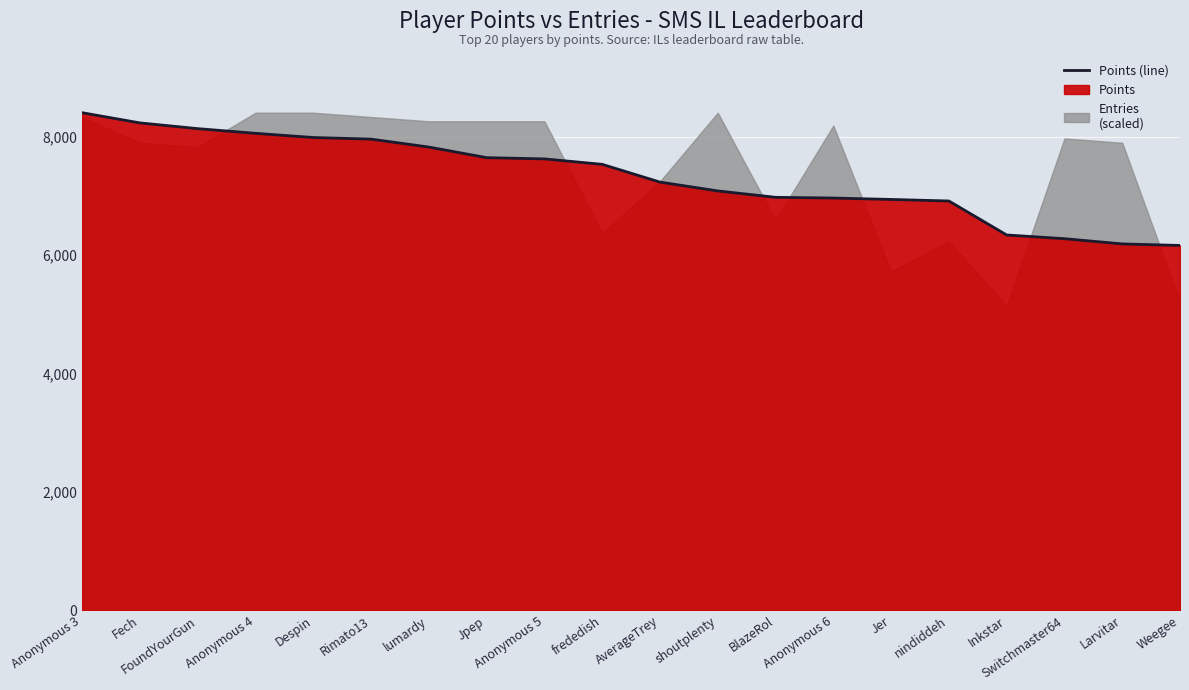

What is the maximum value shown in the chart?

8406